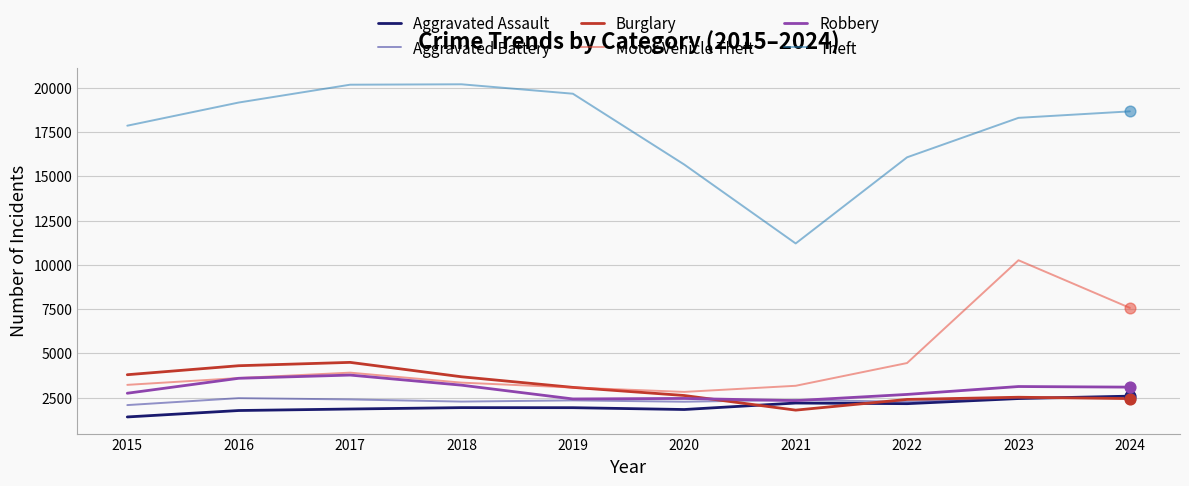

Which series has the largest total across all categories?

Theft